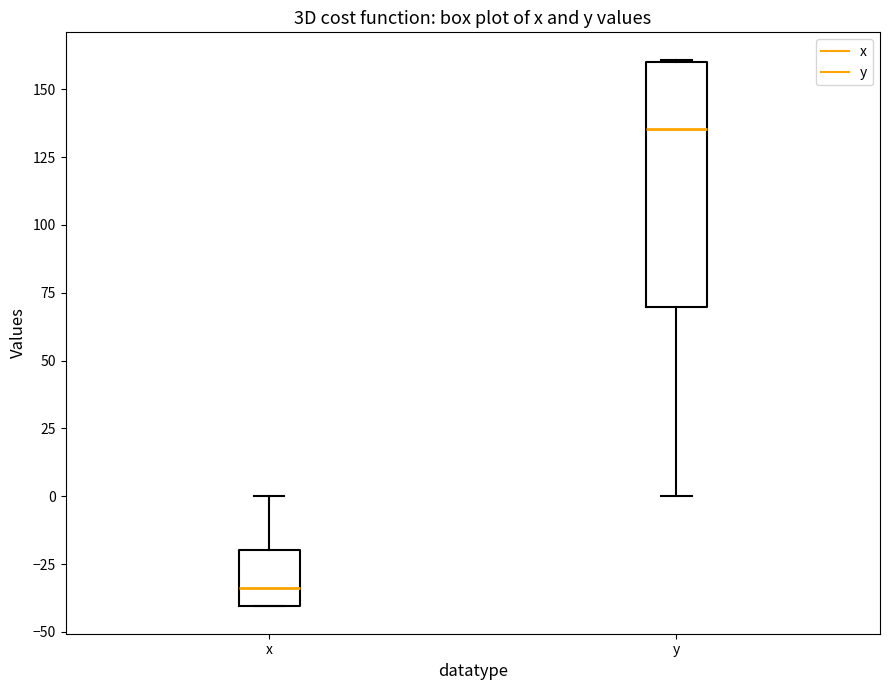

Reading left to right, transcribe this box plot: for each box, give where its median line is, the range the box spans, and where its two whiskers end, as read against the y-axis. The values are not printed on the chart, so give them approximately, as read against the axis.

x: median -35, box -40 to -20, whiskers -40 to 0
y: median 135, box 70 to 160, whiskers 0 to 160